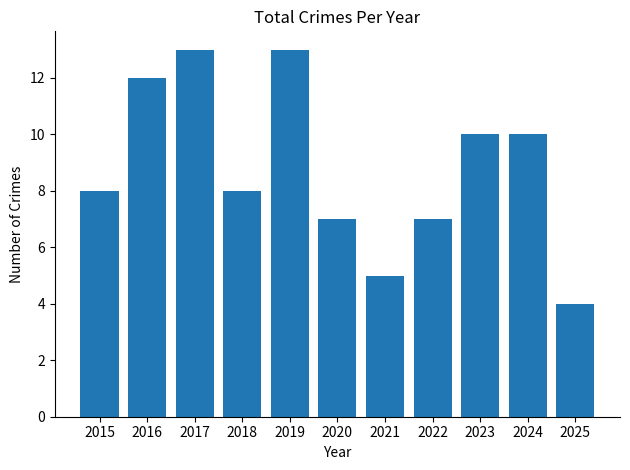

Which has a higher value, 2015 or 2017?

2017